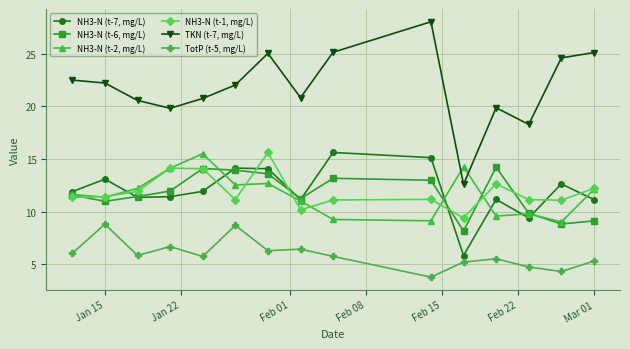

What is the value of the NH3-N (t-6, mg/L) point at the 5th from the left?

14.1